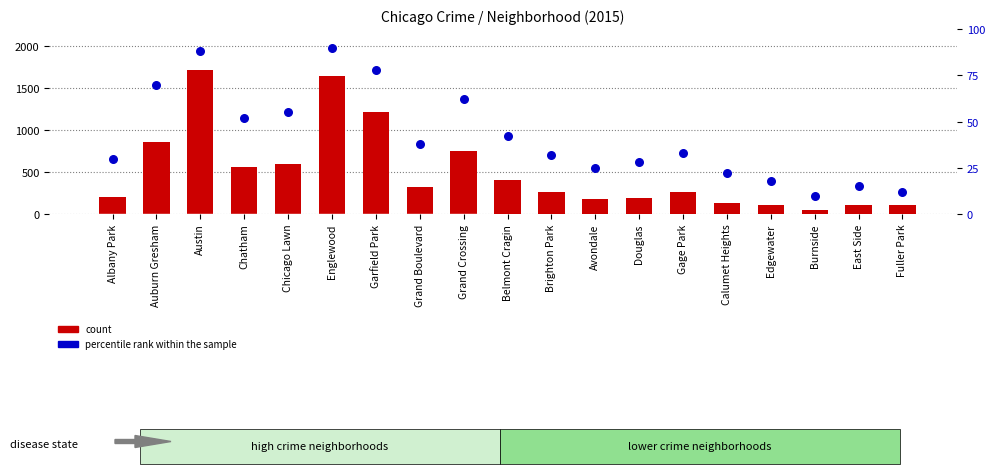

At which category is the sum across all series the highest?

Austin